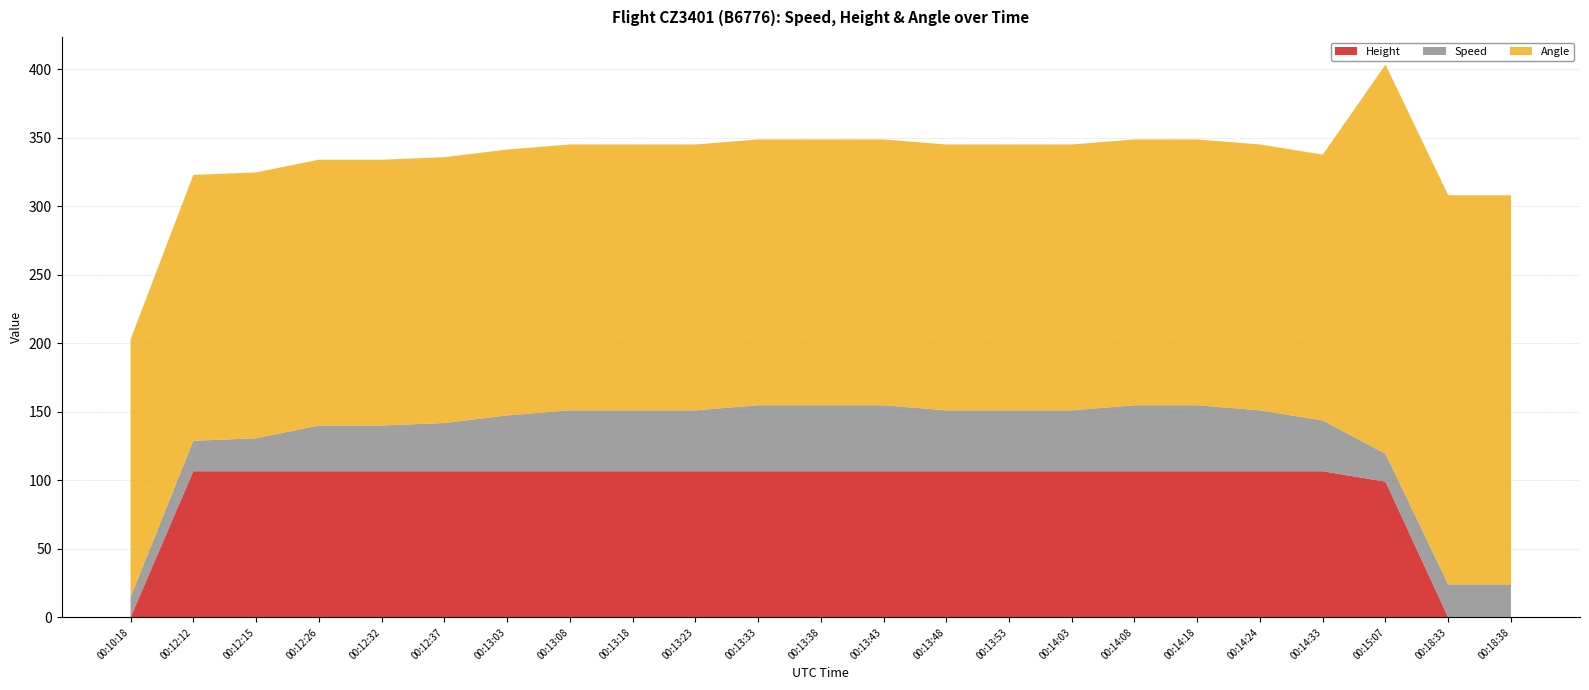

Reading right to left, extract all data points from this chart.

Height: 0.0	0.0	99.1	106.7	106.7	106.7	106.7	106.7	106.7	106.7	106.7	106.7	106.7	106.7	106.7	106.7	106.7	106.7	106.7	106.7	106.7	106.7	0.0
Speed: 24.1	24.1	20.4	37.0	44.4	48.2	48.2	44.4	44.4	44.4	48.2	48.2	48.2	44.4	44.4	44.4	40.7	35.2	33.3	33.3	24.1	22.2	14.8
Angle: 284.0	284.0	284.0	194.0	194.0	194.0	194.0	194.0	194.0	194.0	194.0	194.0	194.0	194.0	194.0	194.0	194.0	194.0	194.0	194.0	194.0	194.0	188.0